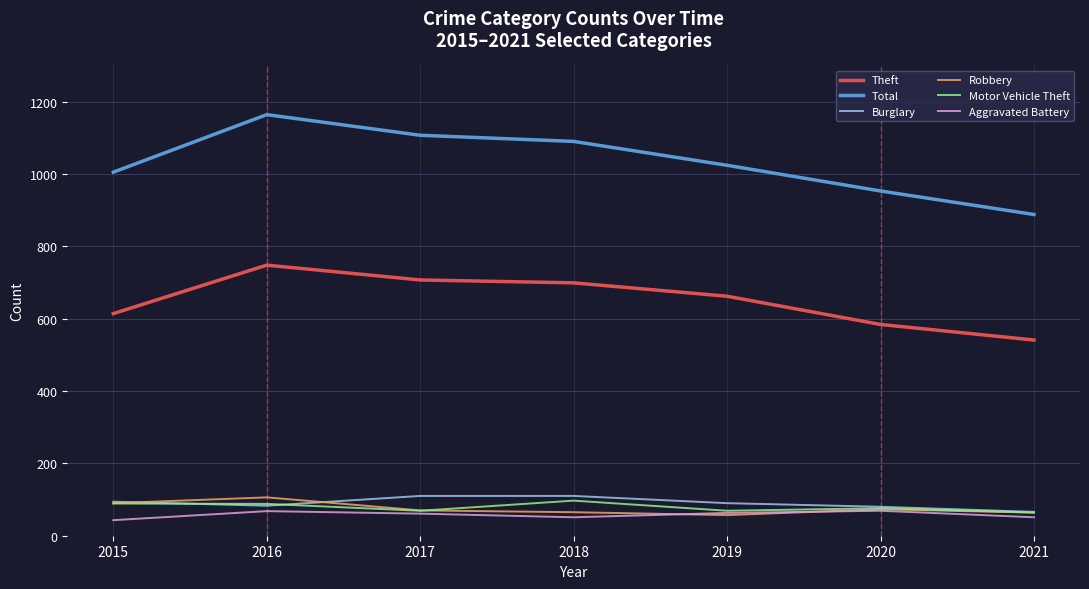

How many lines are shown in the chart?

6